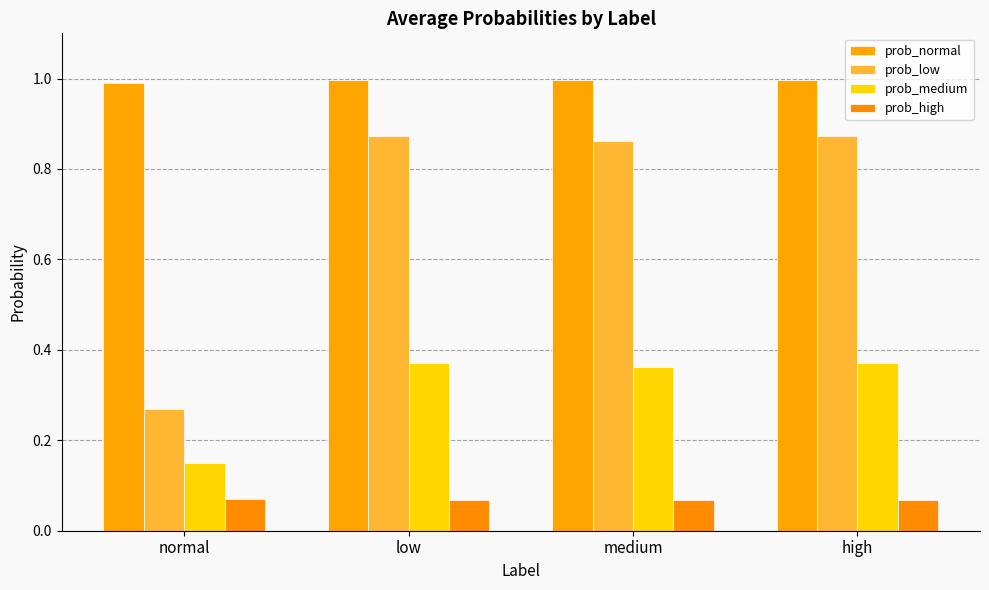

The value of prob_normal at normal is 0.3. True or false?

False